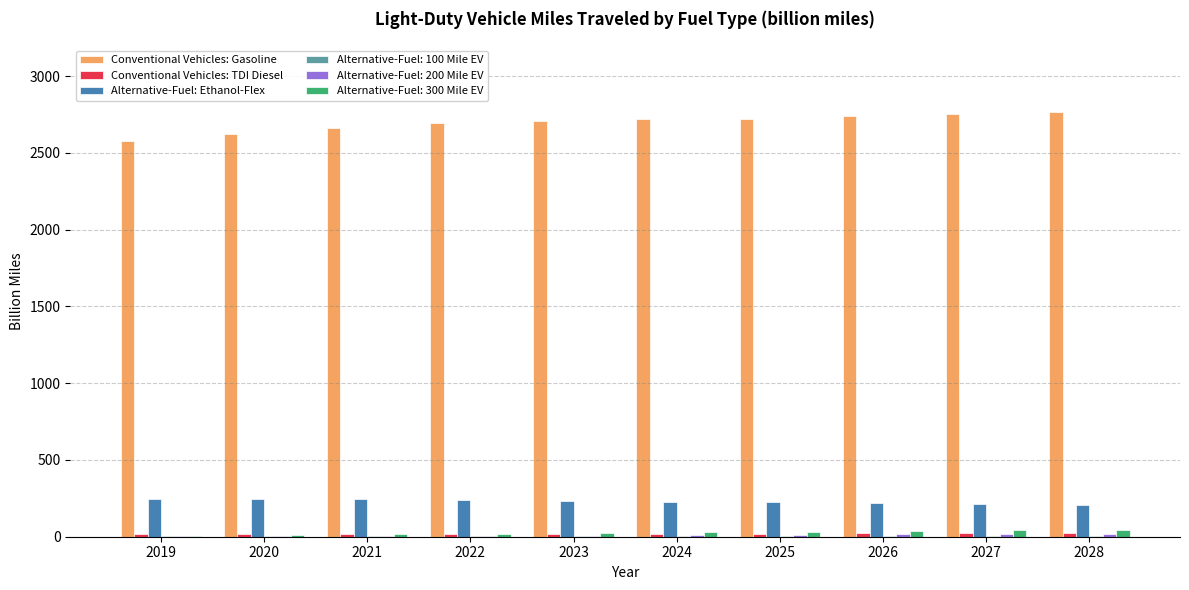

Is it true that Alternative-Fuel: Ethanol-Flex equals 223.0 at 2025?

True